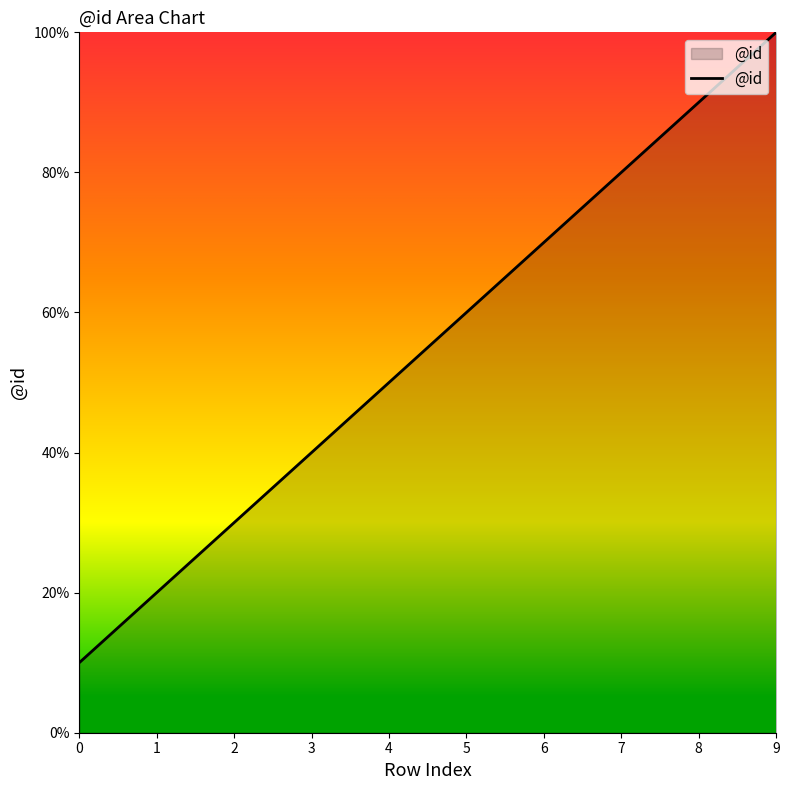

Which has a higher value, 6 or 9?

9